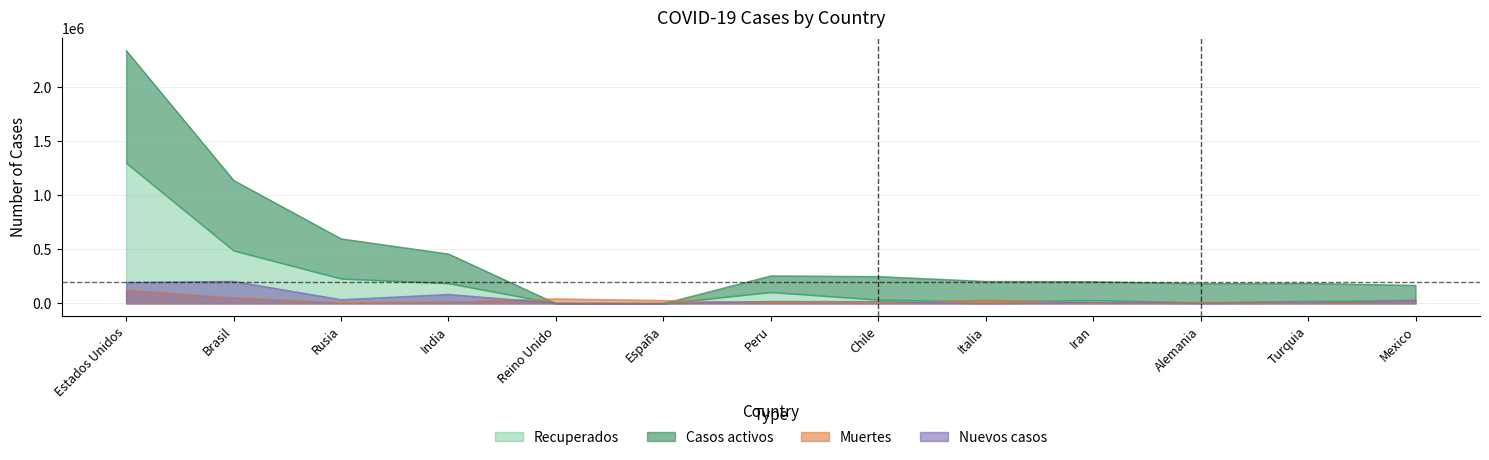

What is the greatest value displayed?

2338889